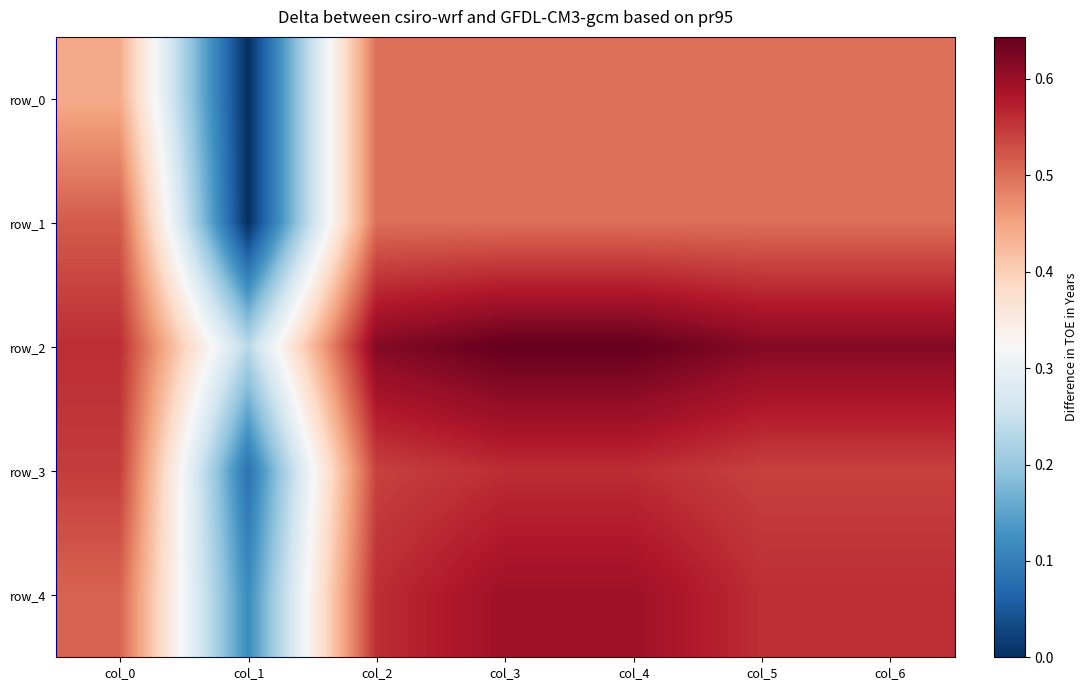

What is the spread (max minus min) of values at col_1?

0.2